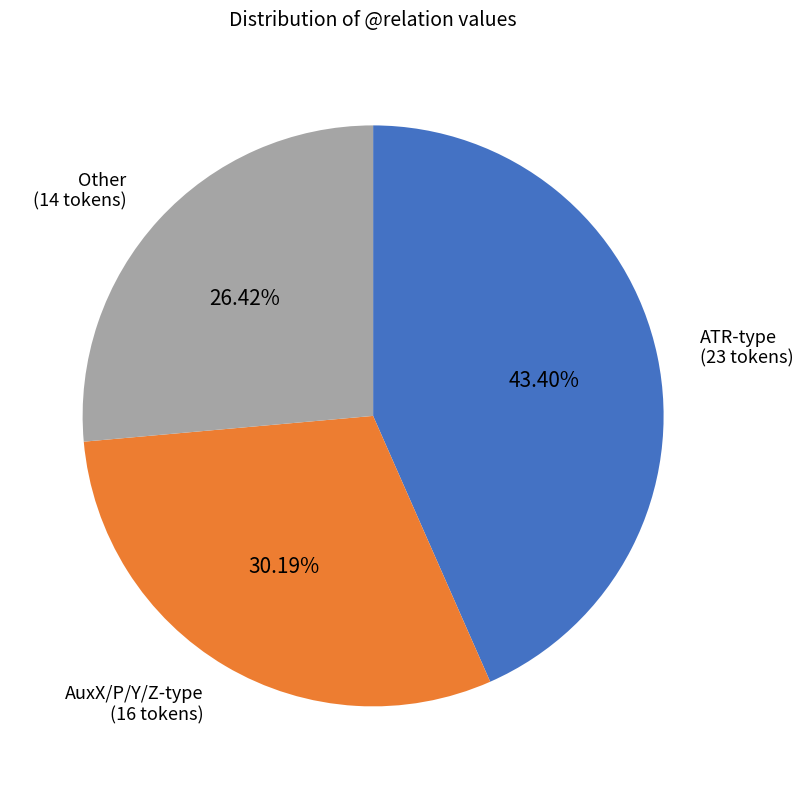

Does any single category account for the majority?

No